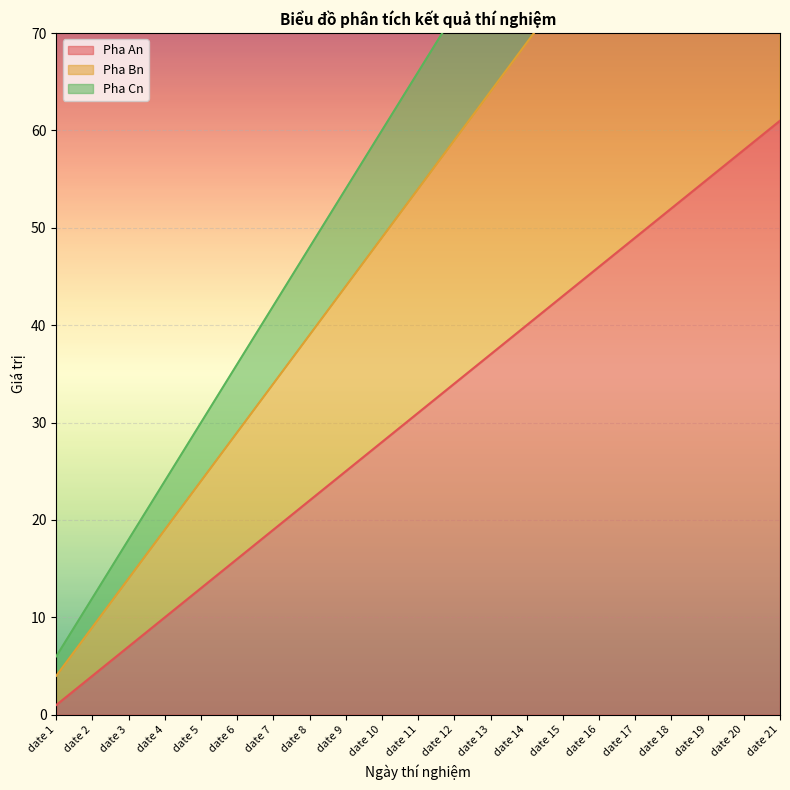

What is the lowest value of the Pha Cn series?

6